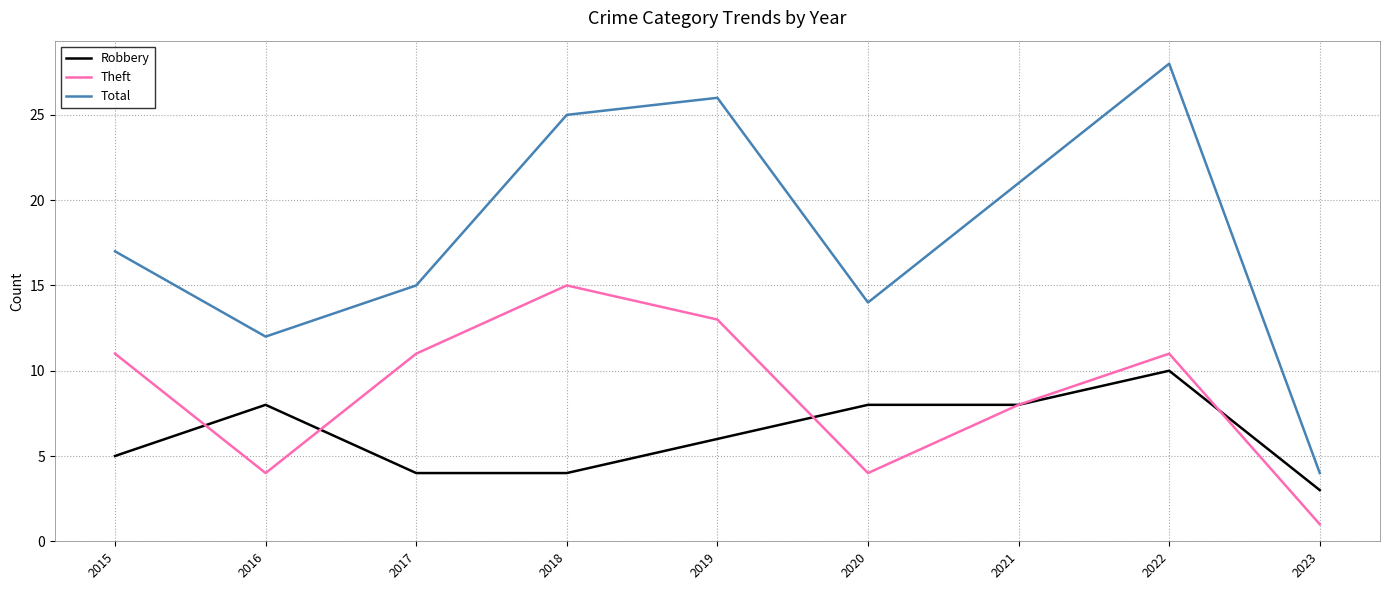

What is the minimum value shown in the chart?

1